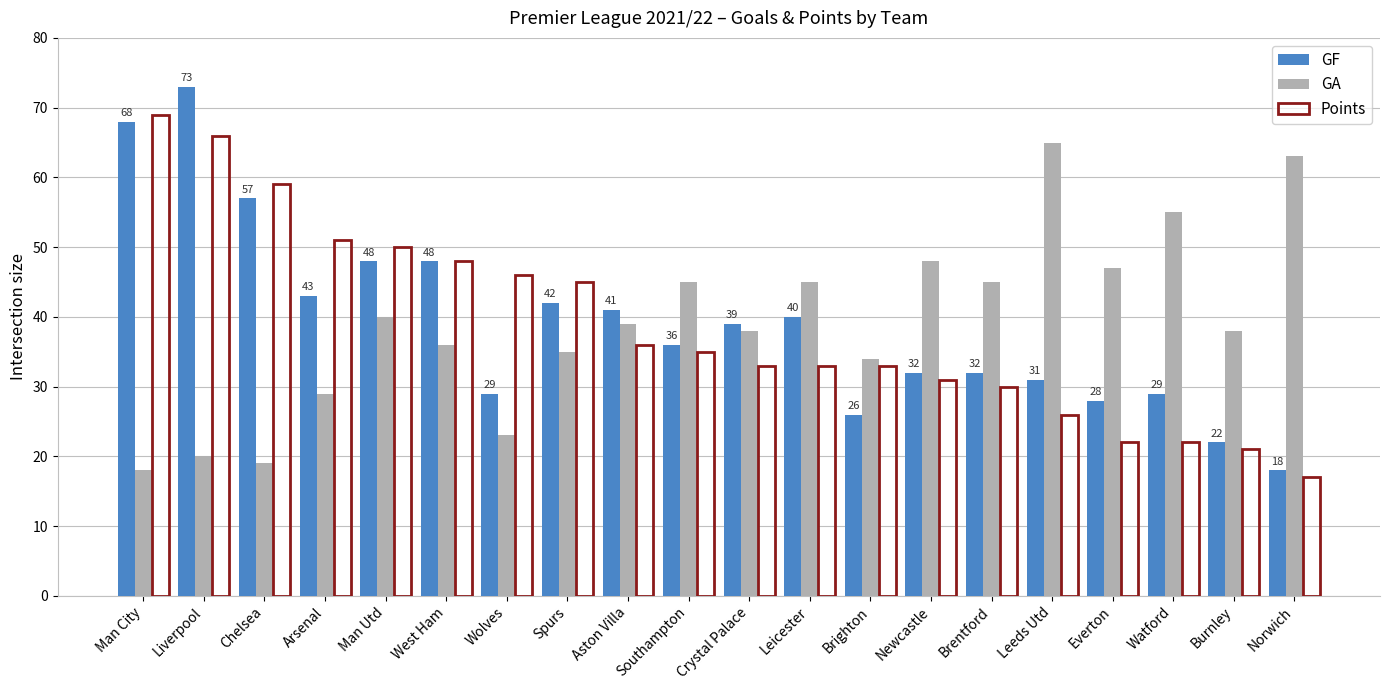

What are all the series names shown in the legend?

GF, GA, Points